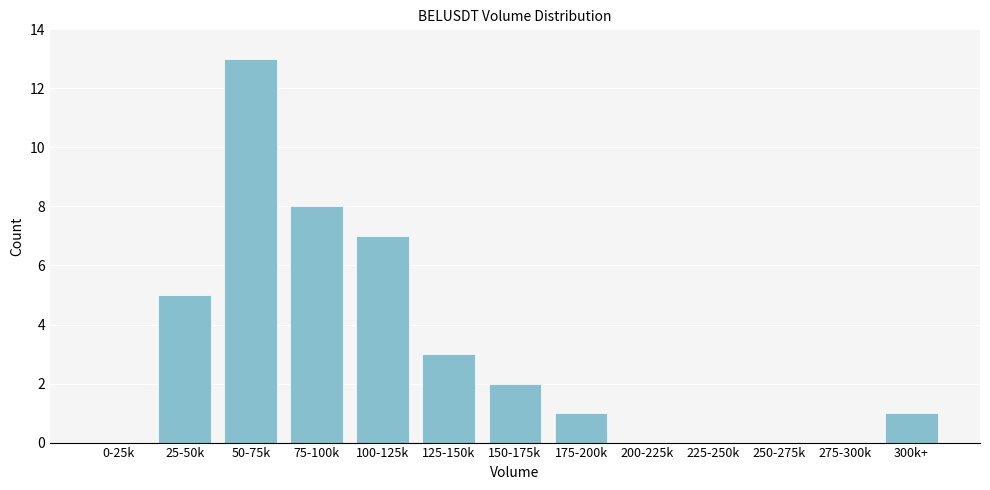

Reading left to right, list all the values displayed in this chart.

0-25k=0	25-50k=5	50-75k=13	75-100k=8	100-125k=7	125-150k=3	150-175k=2	175-200k=1	200-225k=0	225-250k=0	250-275k=0	275-300k=0	300k+=1